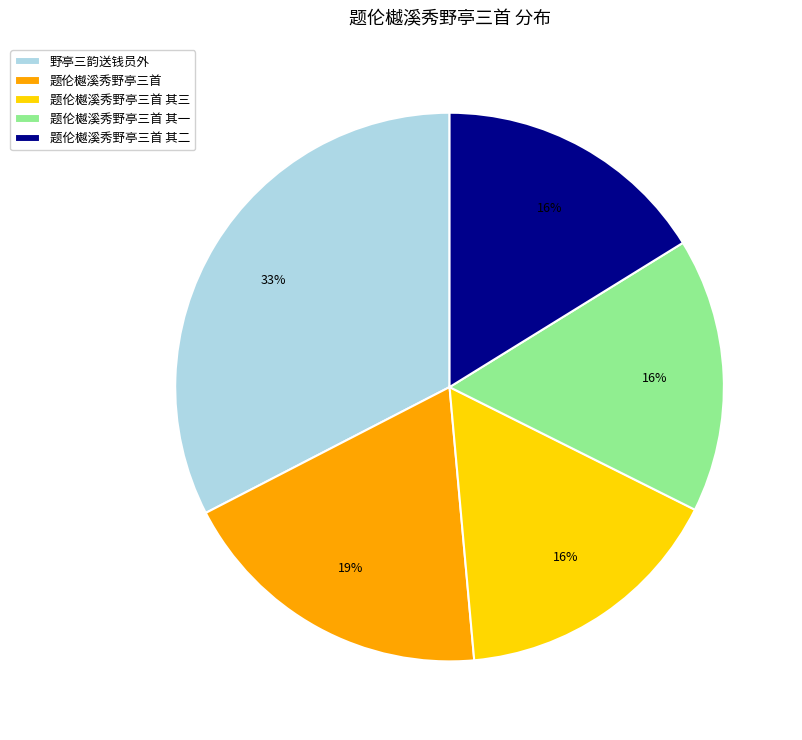

Which category has the biggest portion of the pie?

野亭三韵送钱员外